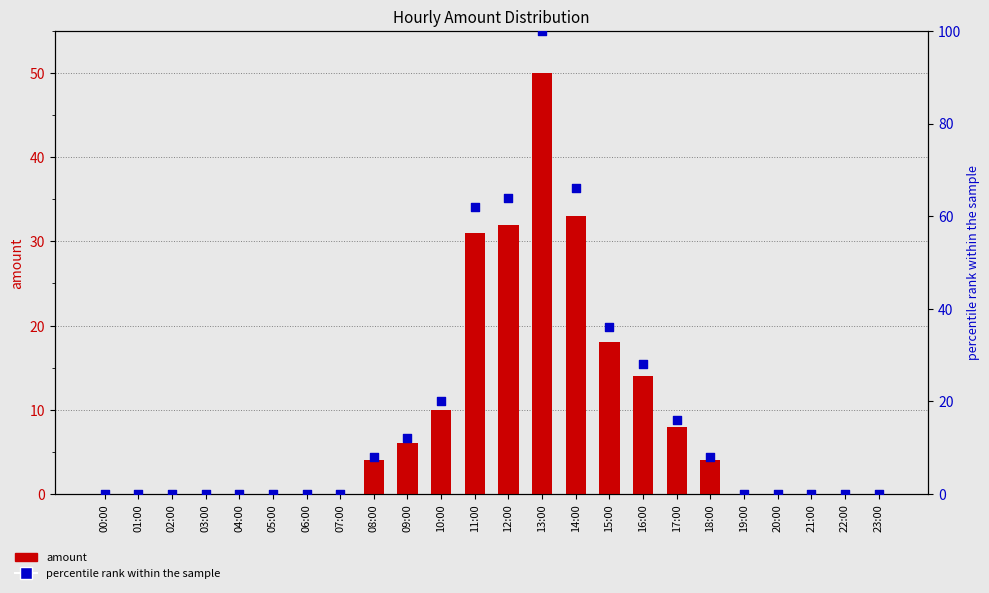

Which series has the largest Y range (max minus min)?

percentile rank within the sample